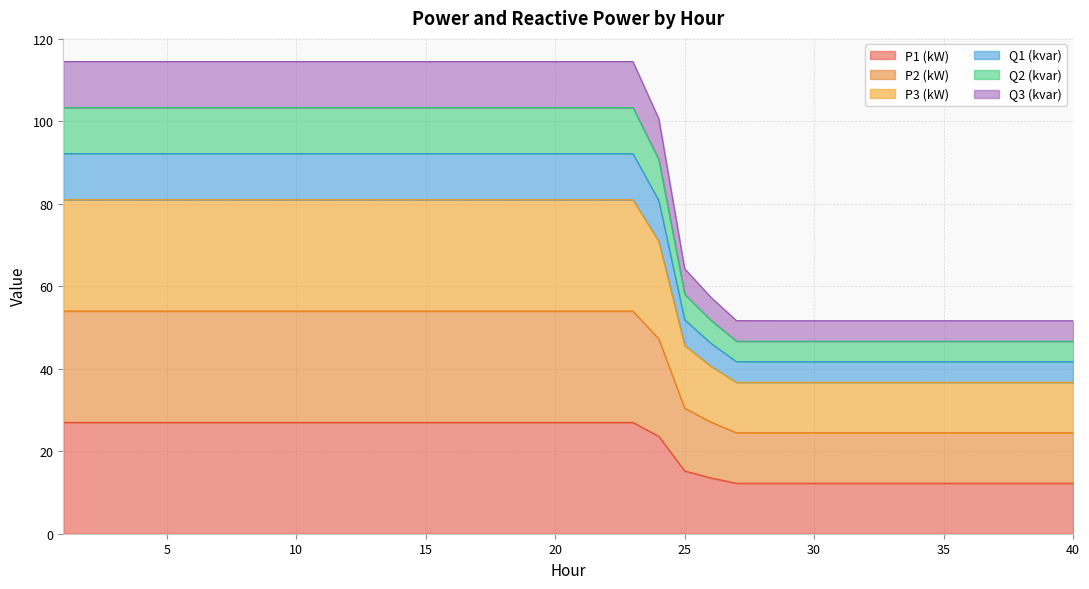

True or false: Q3 (kvar) has a value of 80.7 at 26.

False